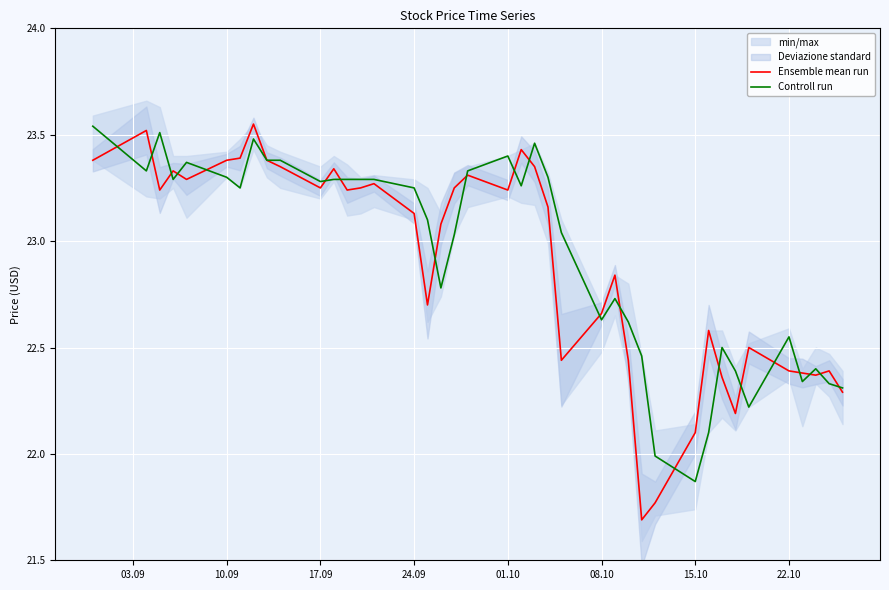

What is the average value of the Ensemble mean run series?

22.9